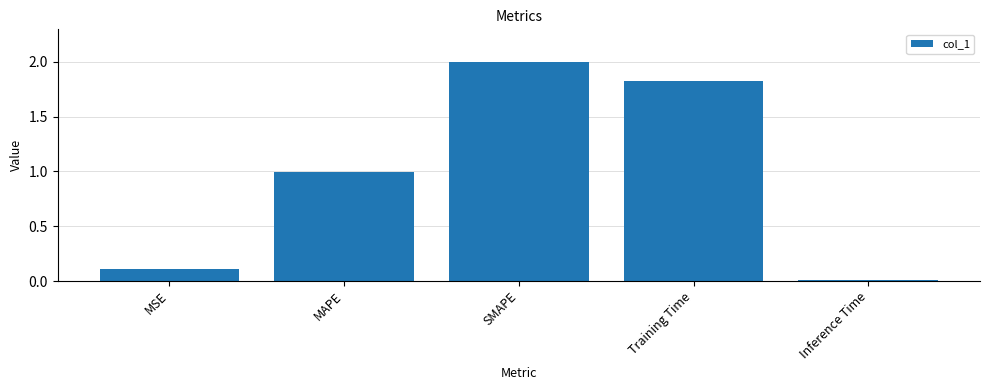

What is the difference between the values at SMAPE and MAPE?

1.0